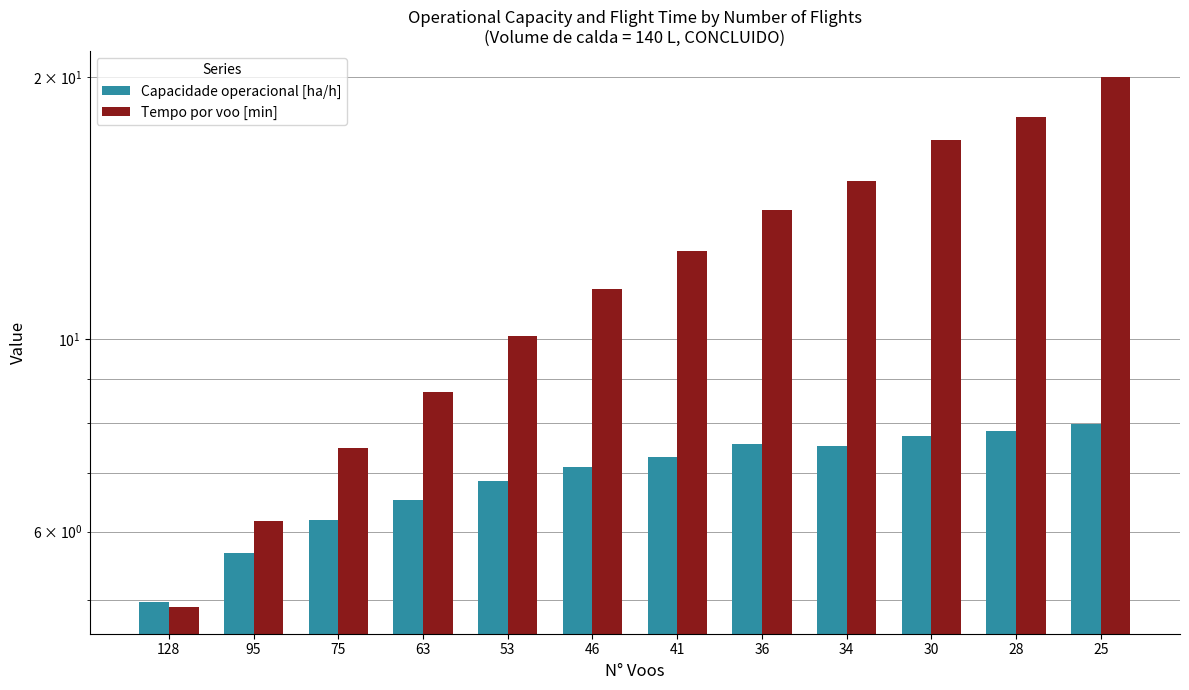

Which category has the lowest value in the Capacidade operacional [ha/h] series?

128